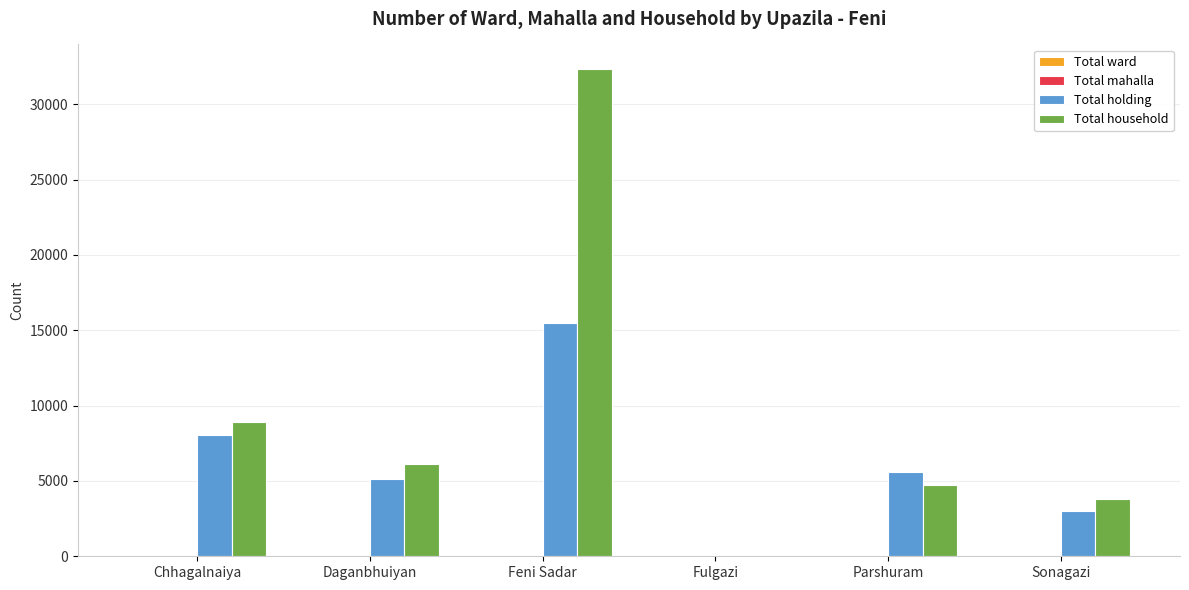

Which series has the largest total across all categories?

Total household